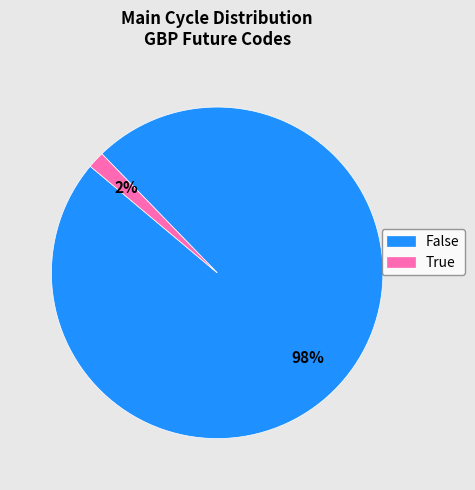

True or false: True accounts for 14% of the total.

False